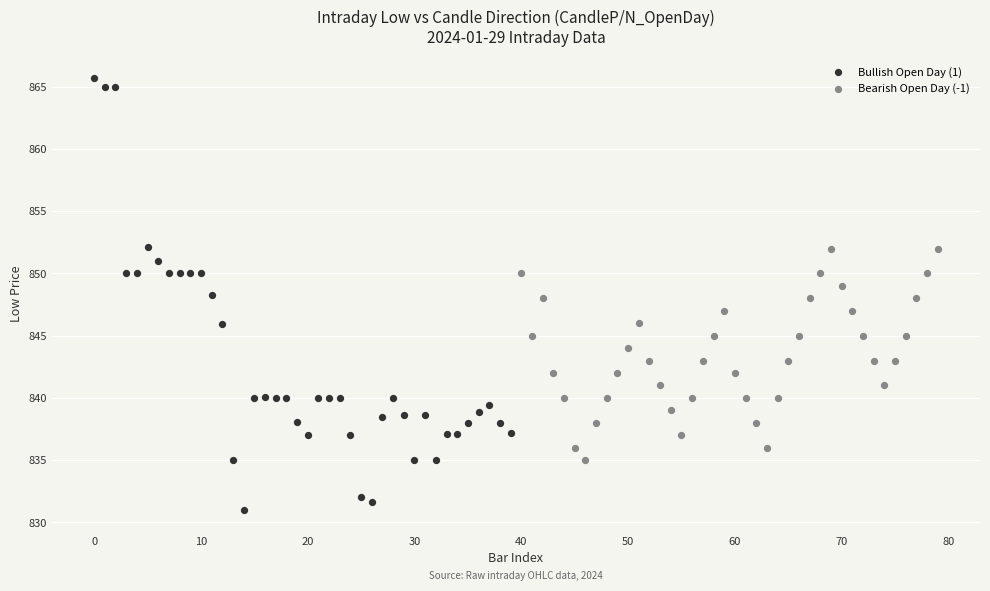

Which series reaches the maximum Y coordinate?

Bullish Open Day (1)